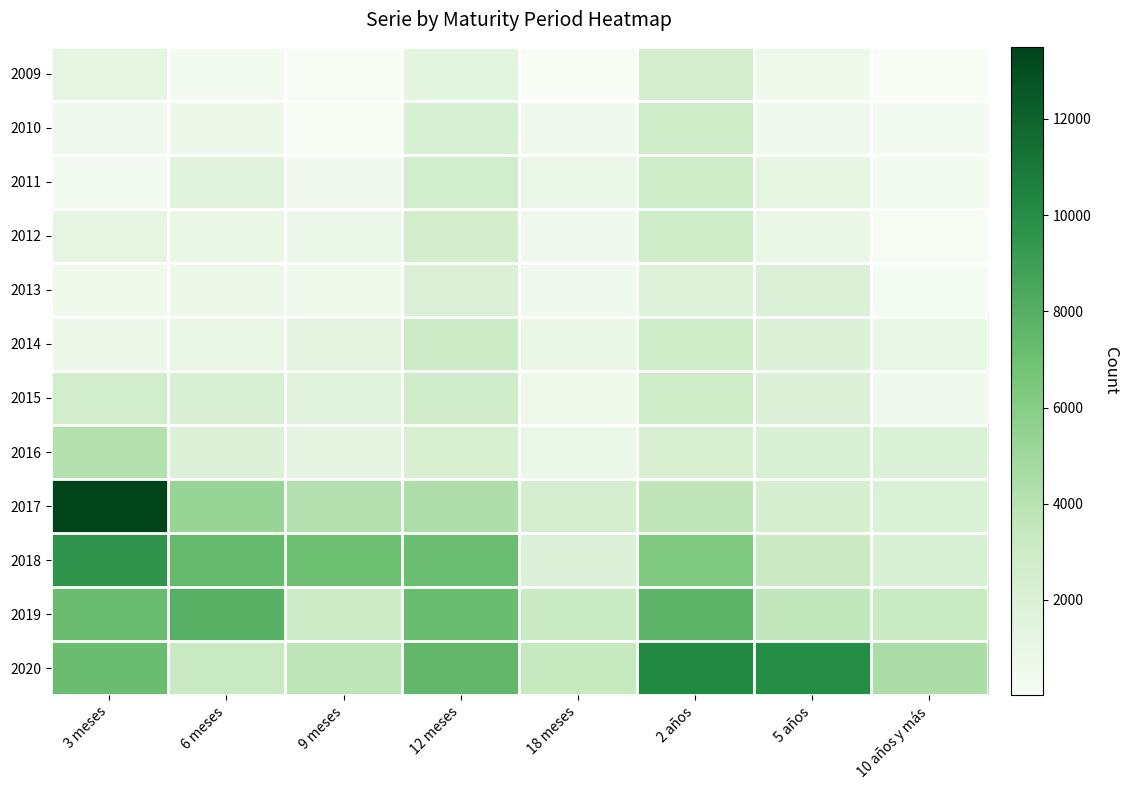

Rank the series by their maximum value, from highest to lowest.

2017, 2020, 2018, 2019, 2016, 2014, 2010, 2015, 2011, 2012, 2009, 2013